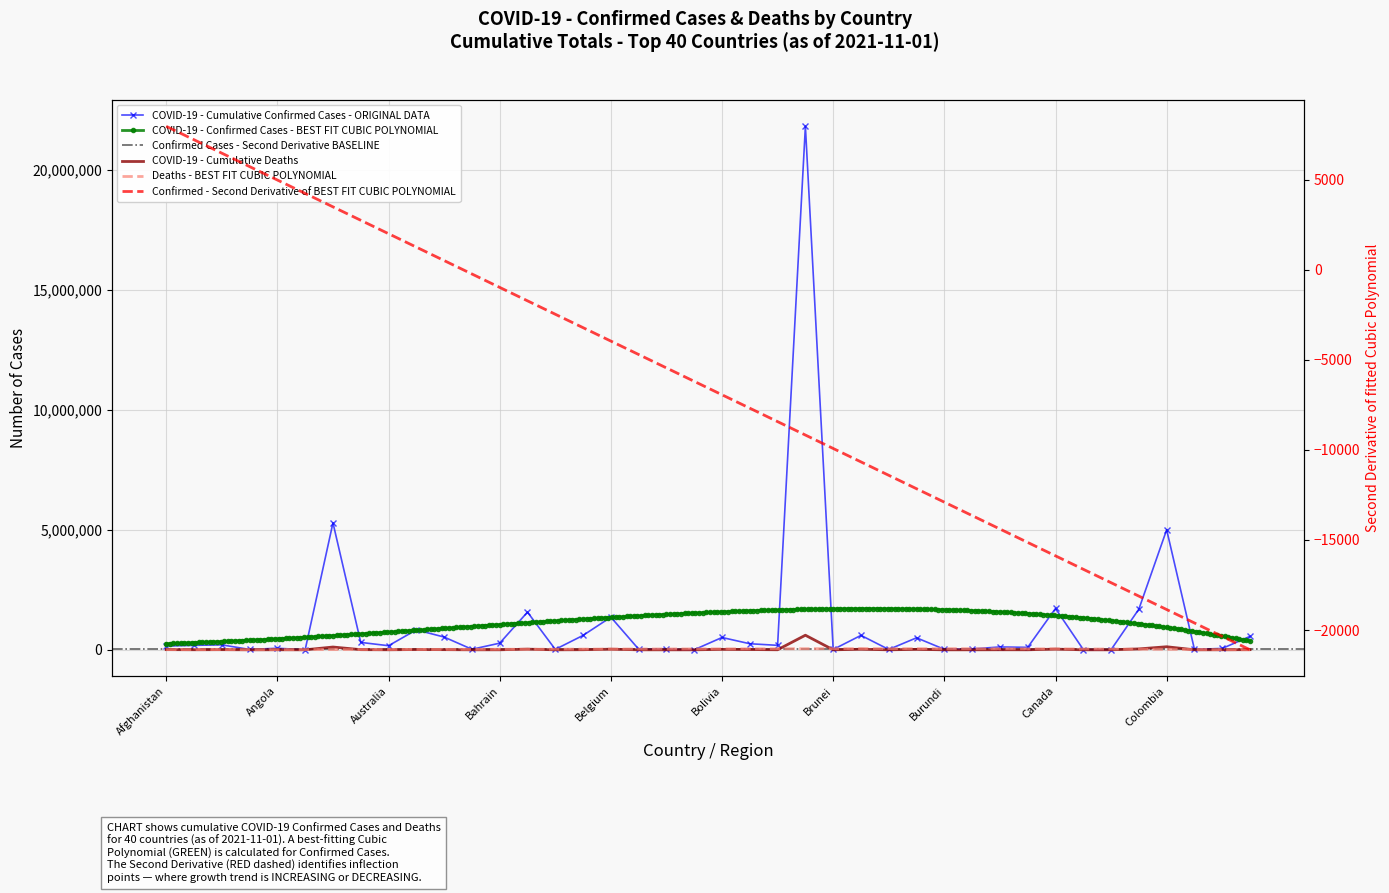

Which label corresponds to the largest value in the chart?

Brazil